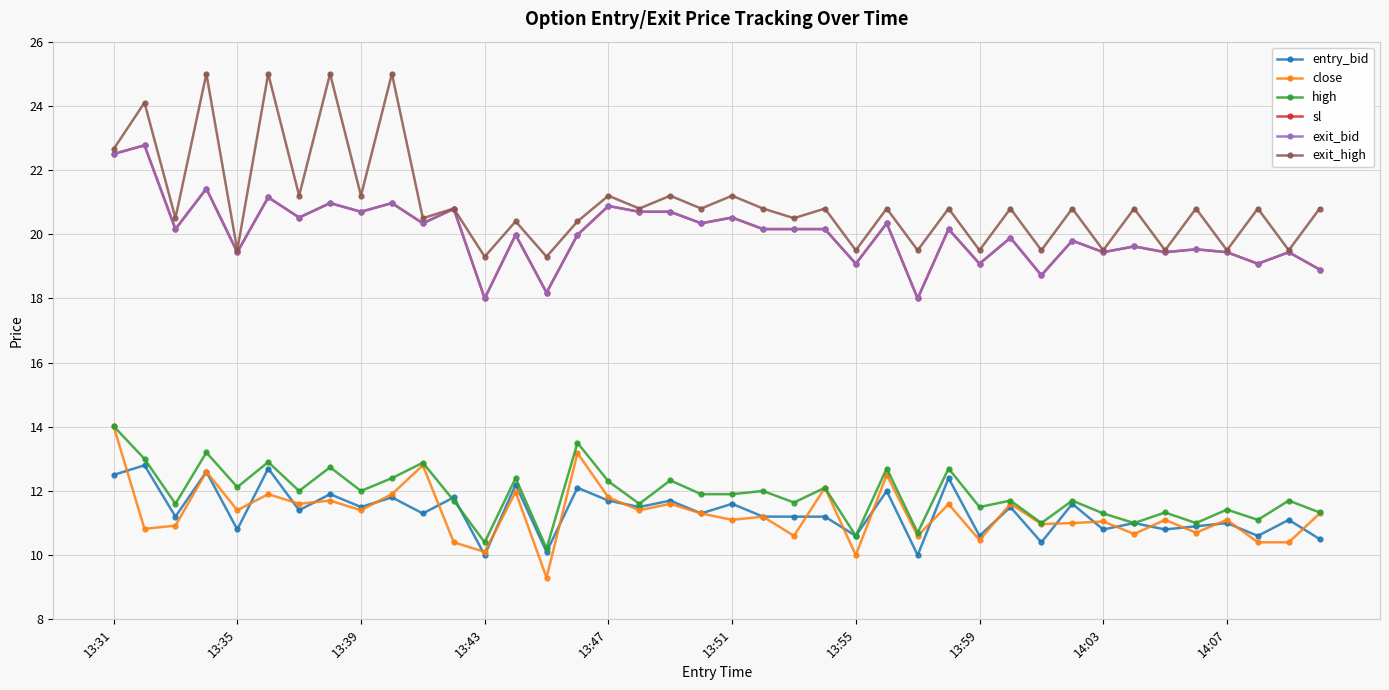

Count the number of data series in this chart.

6